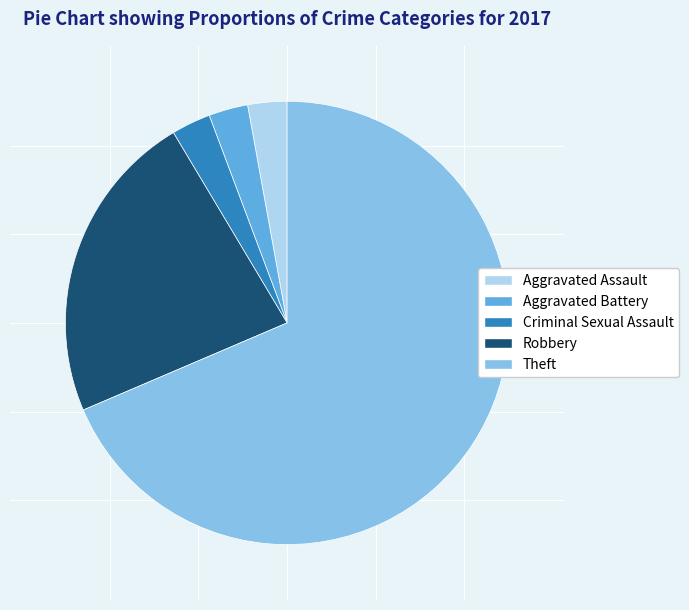

Between Theft and Aggravated Battery, which is larger?

Theft